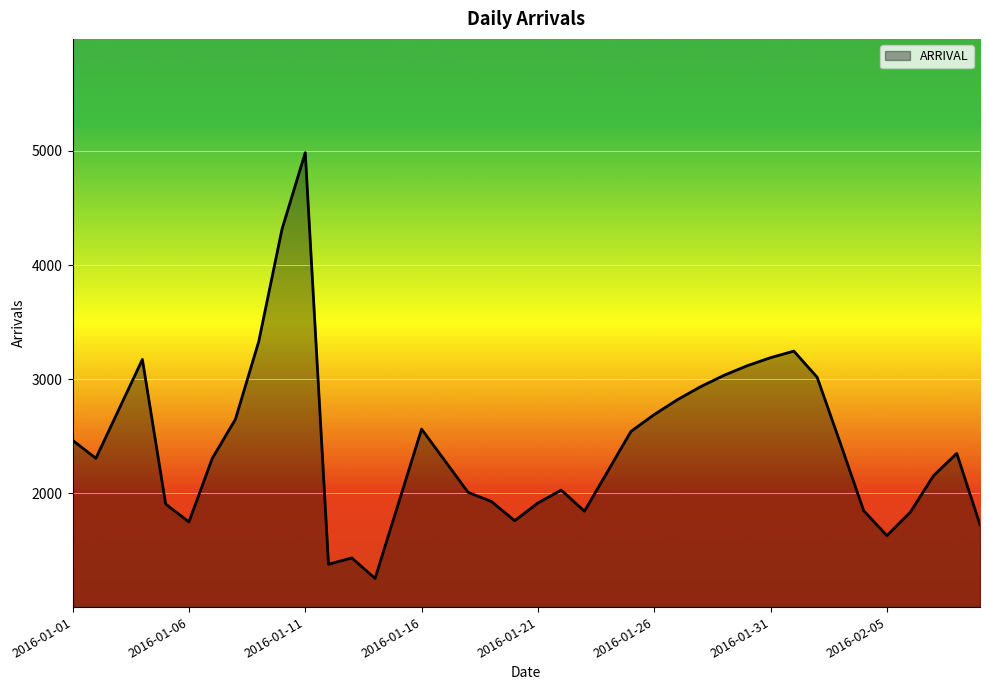

What is the maximum value shown in the chart?

4984.0